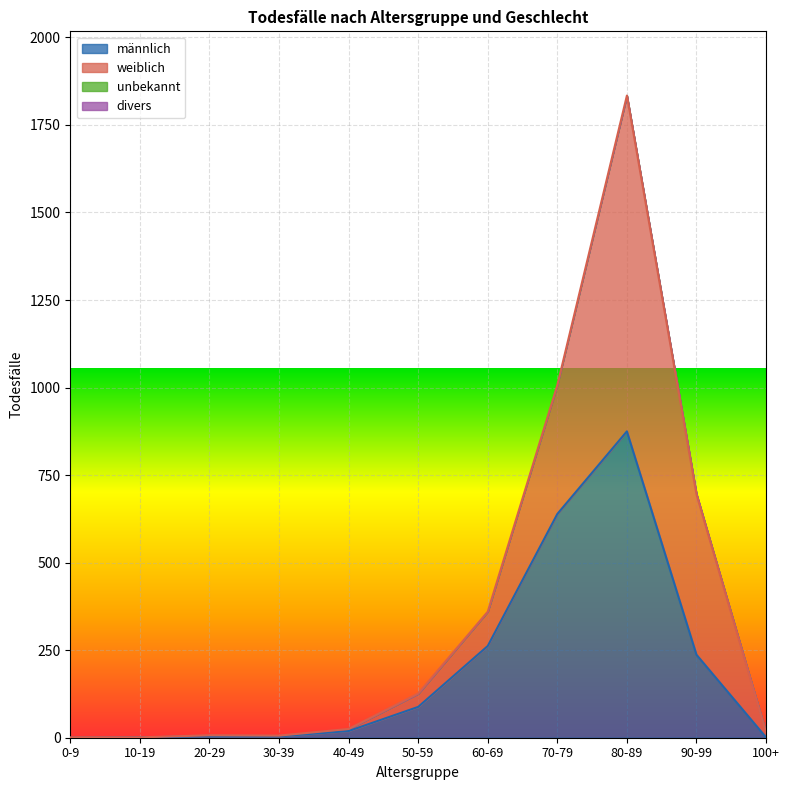

Reading right to left, list all the values displayed in this chart.

männlich: 1	237	875	639	262	88	19	4	4	1	0
weiblich: 14	458	959	368	98	38	6	2	3	0	1
divers: 0	0	0	0	0	0	0	0	0	0	0
unbekannt: 0	2	0	2	1	0	0	0	0	0	0